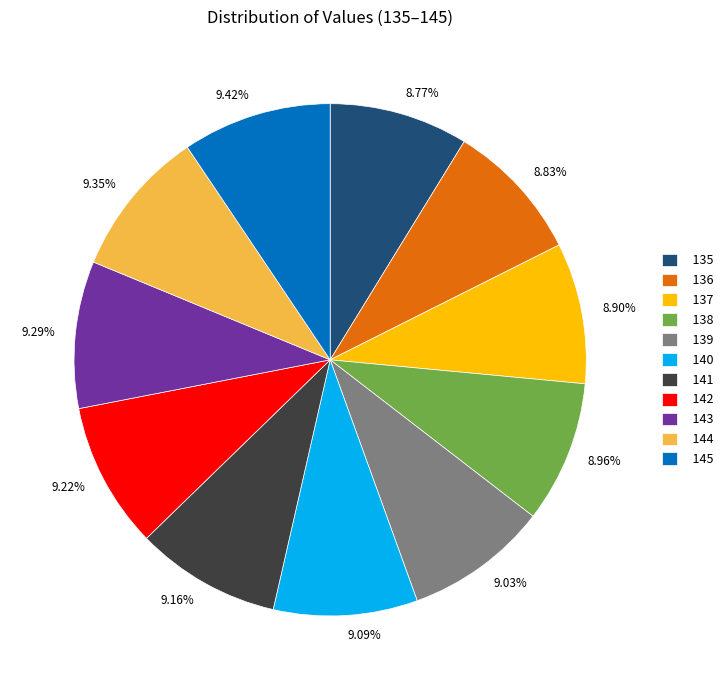

Combined, do 138 and 141 account for over 50%?

No